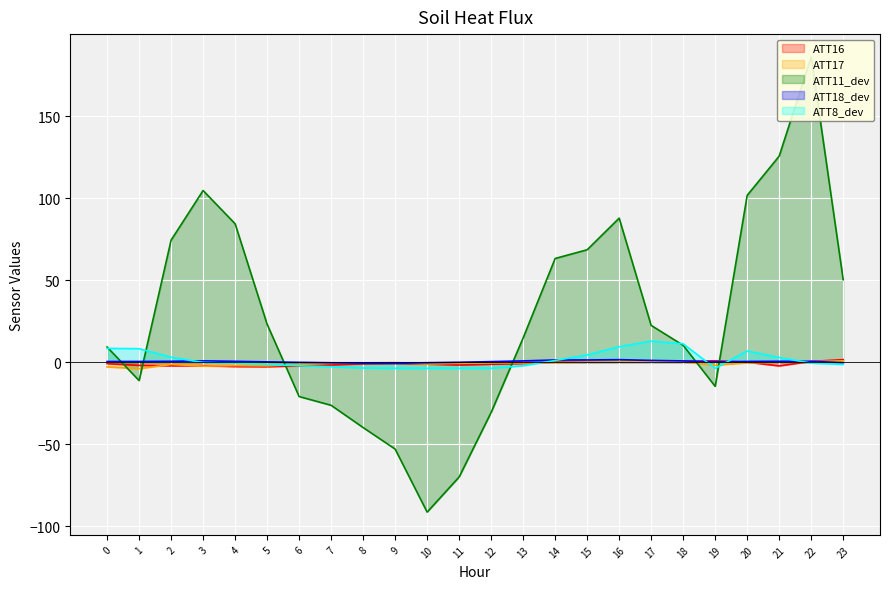

Which series has the widest spread of values?

ATT11